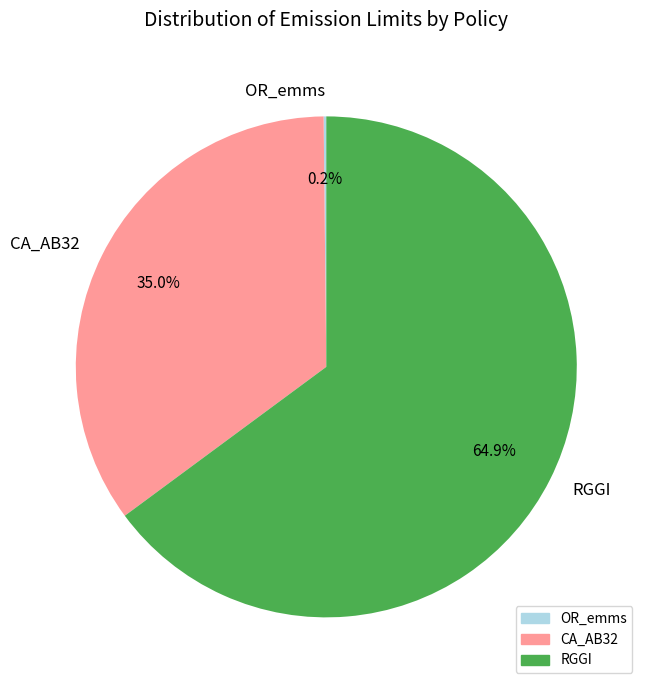

What is the majority slice?

RGGI